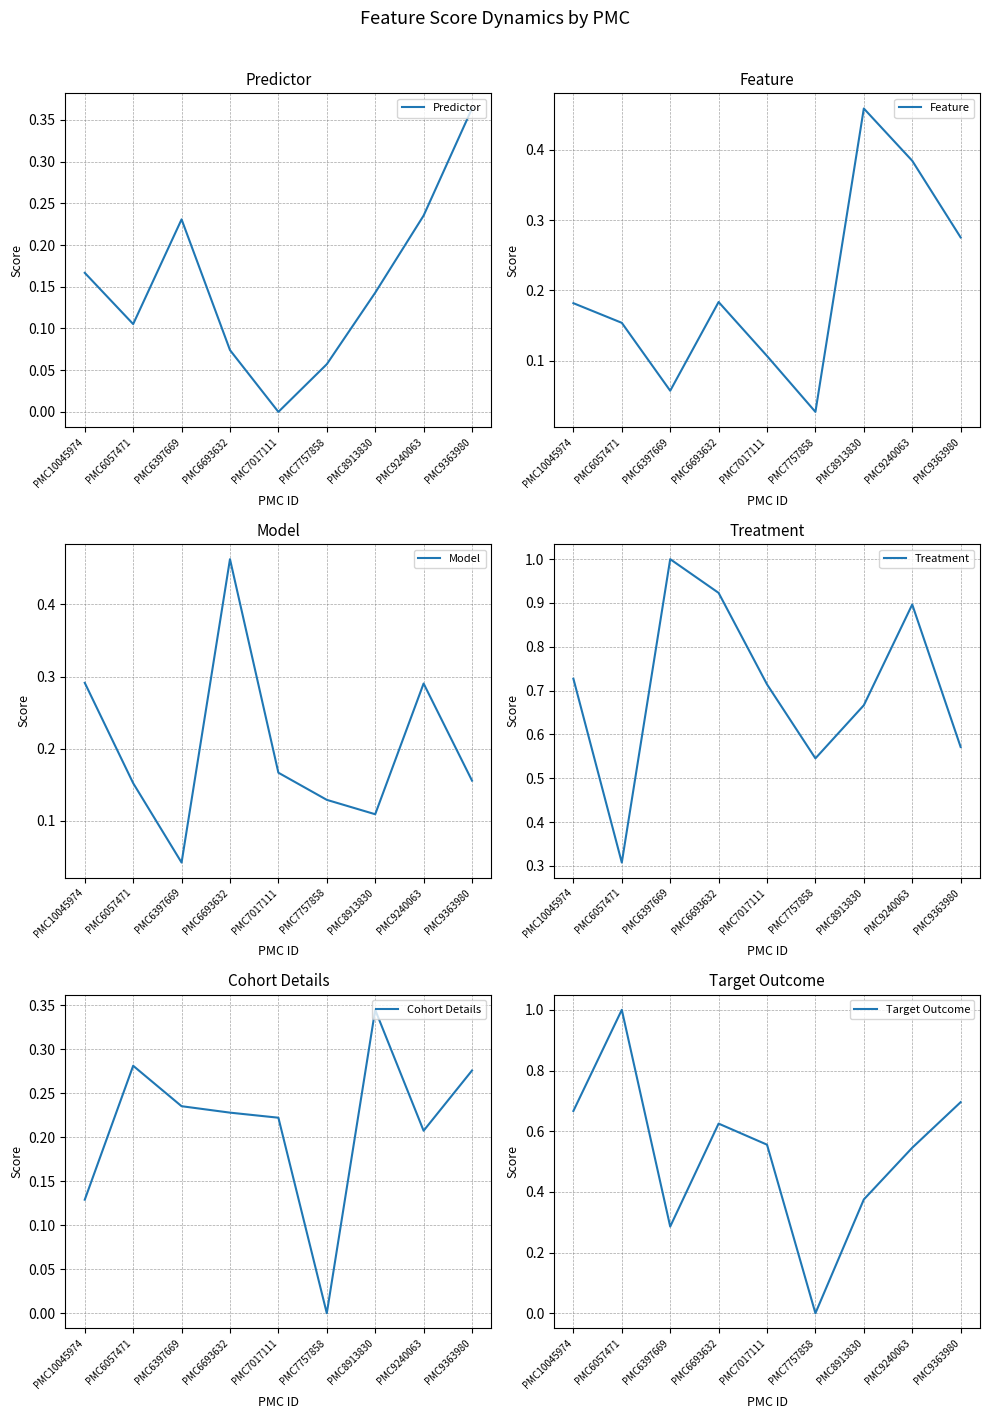

What is the value of the Feature point at the 4th from the left?

0.2